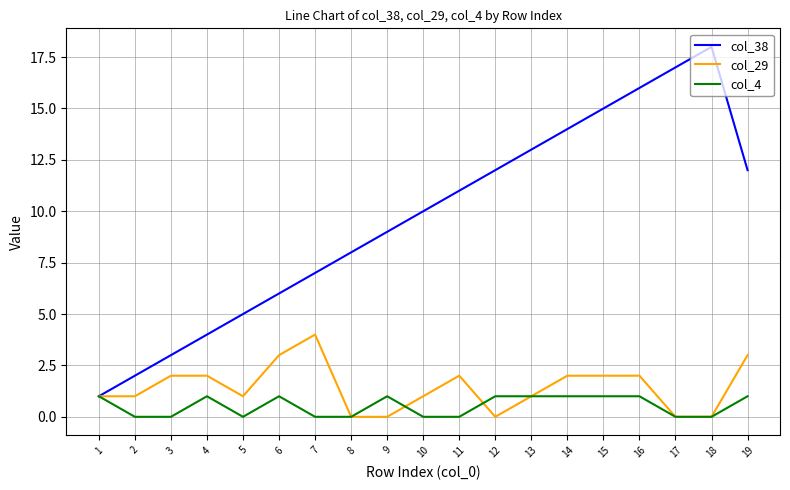

Is the value of col_38 at 7 greater than the value of col_4 at 4?

Yes